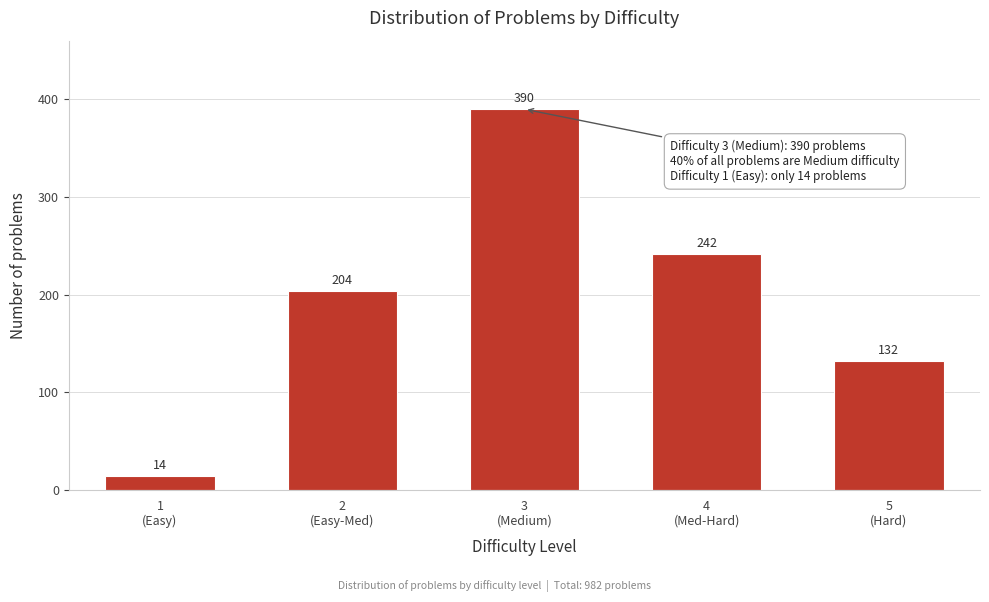

What is the maximum value shown in the chart?

390